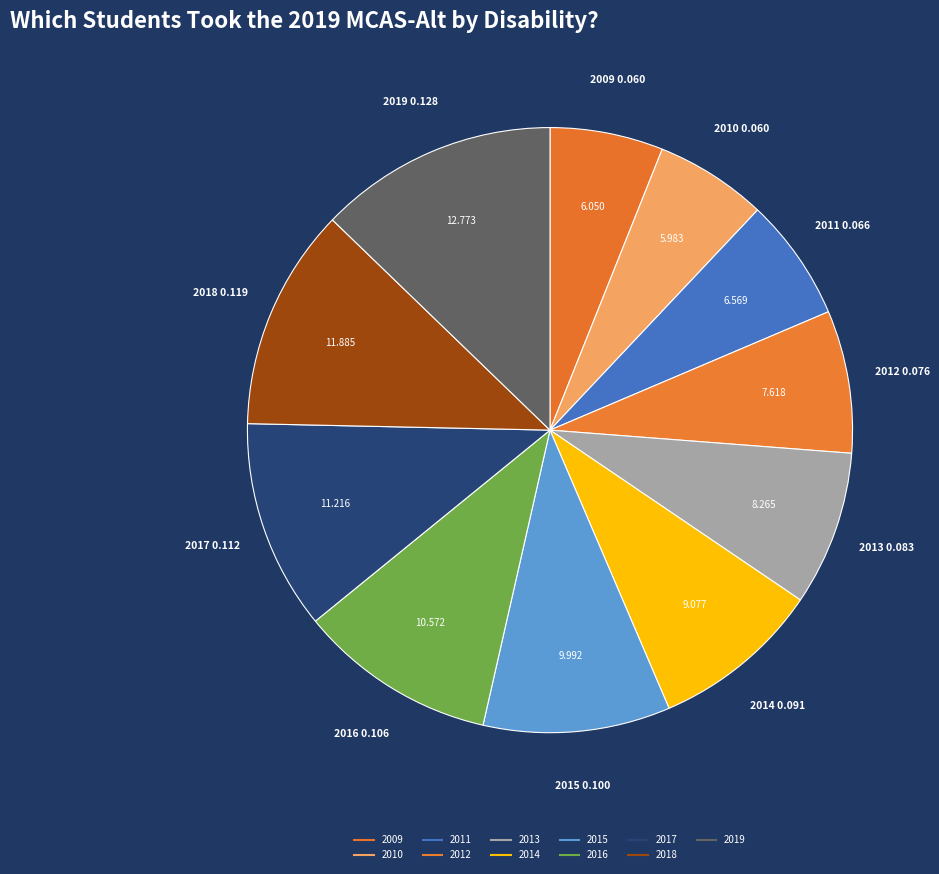

Approximately how many times larger is the value at 2018 compared to 2009?

2.0